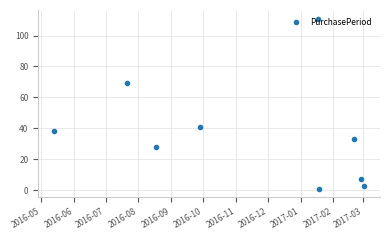

How many interior local valleys (lower than both neighbors) does the data have?

2